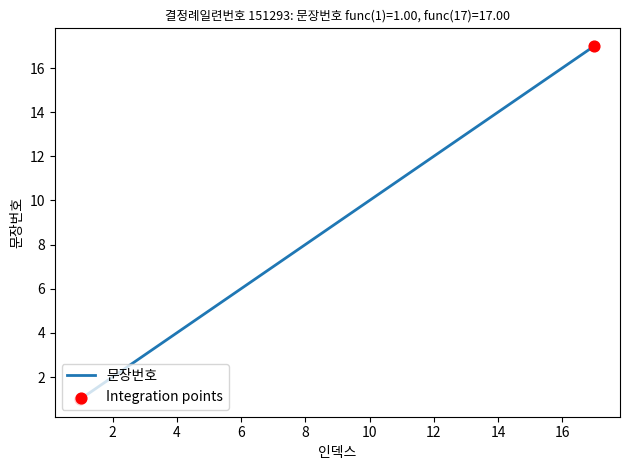

What is the maximum value shown in the chart?

17